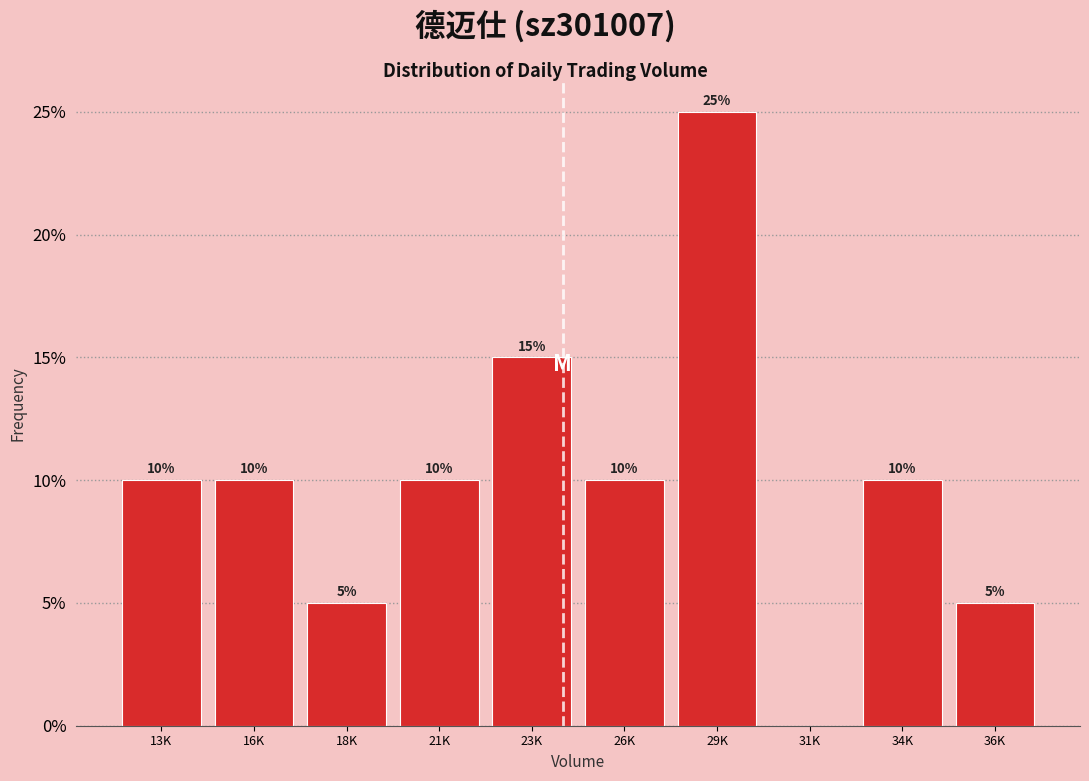

Reading left to right, transcribe all the data shown in this chart.

13K=10	16K=10	18K=5	21K=10	23K=15	26K=10	29K=25	31K=0	34K=10	36K=5